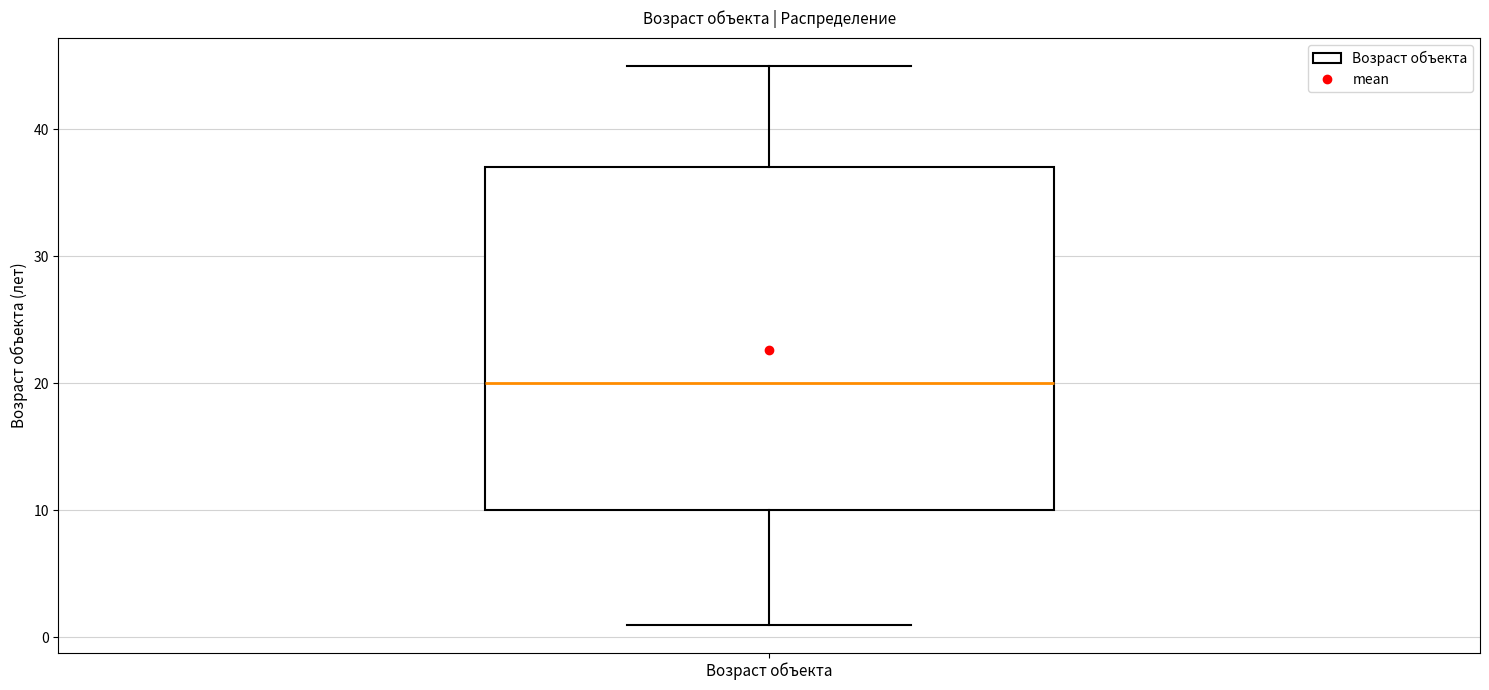

Transcribe this box plot: give where the median line is, the range the box spans, and where the two whiskers end, as read against the y-axis. The values are not printed on the chart, so give them approximately, as read against the axis.

median 20, box 10 to 37, whiskers 1 to 45